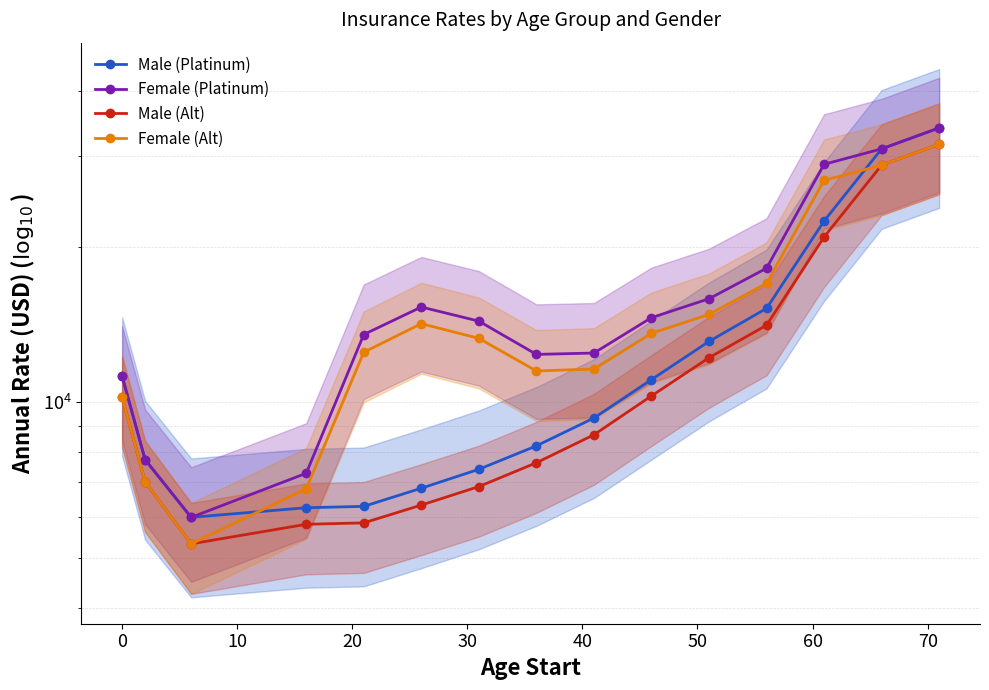

True or false: Female (Platinum) has a value of 5142 at 0.

False